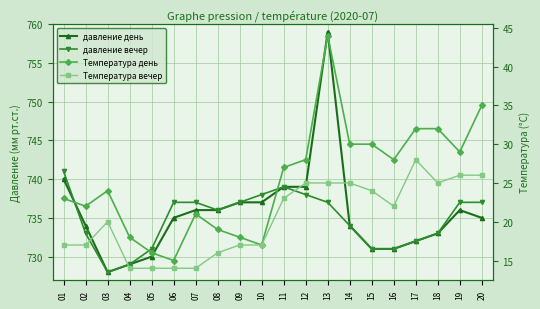

Which series has the largest total across all categories?

давление день